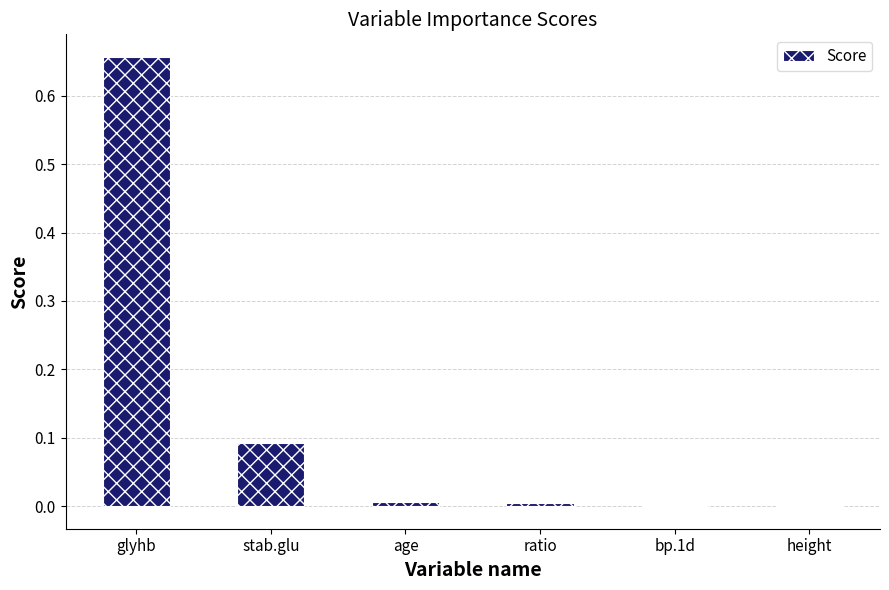

What is the sum of the values at bp.1d and stab.glu?

0.1